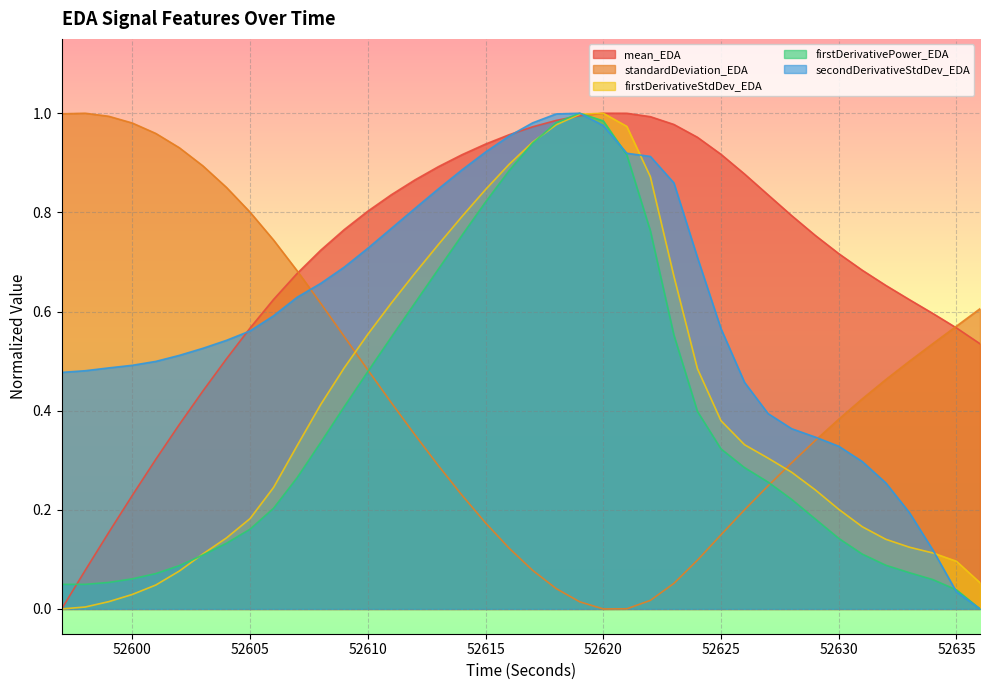

What is the greatest value displayed?

1.0